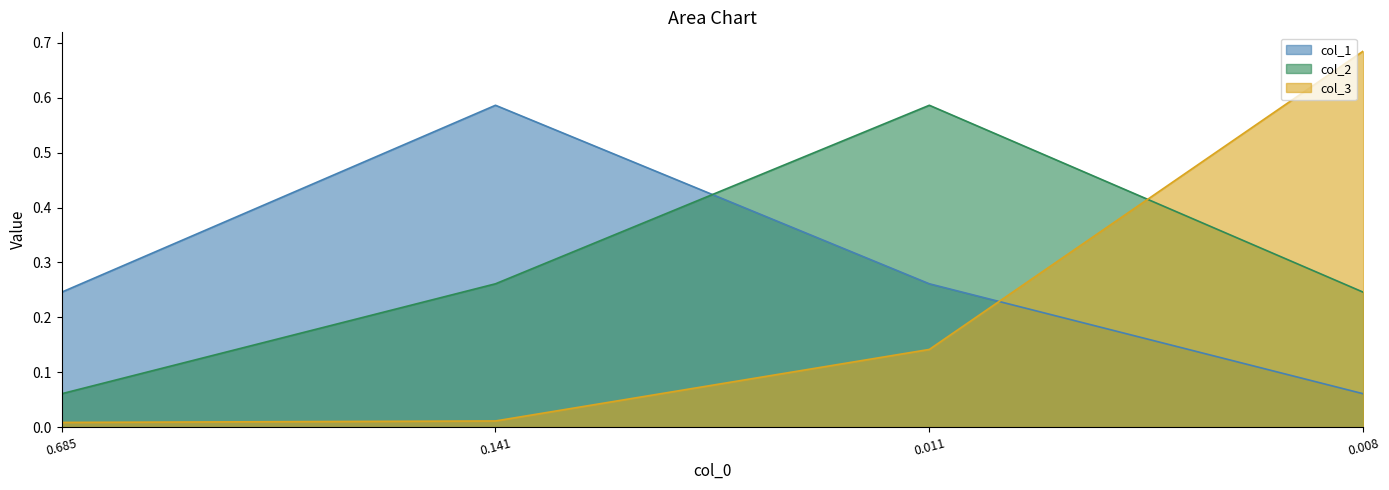

What are all the series names shown in the legend?

col_1, col_2, col_3